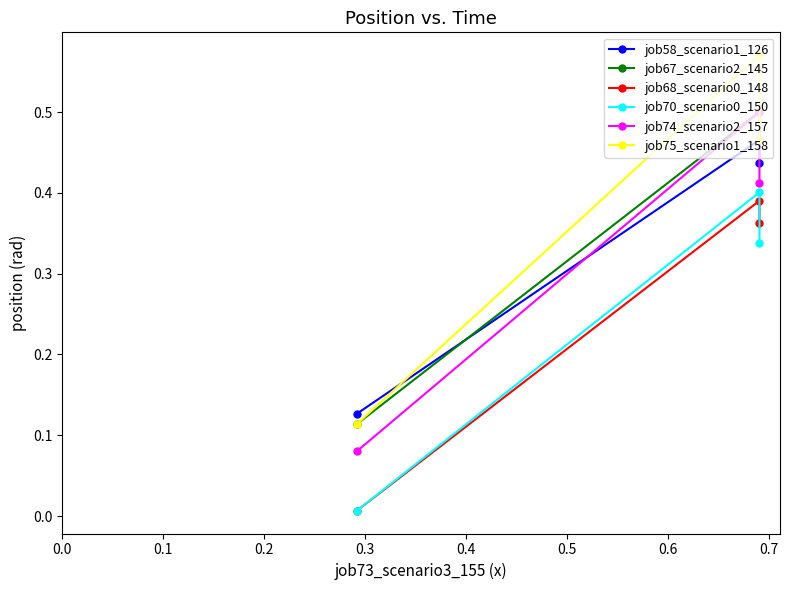

Rank the series by their maximum value, from lowest to highest.

job68_scenario0_148, job70_scenario0_150, job58_scenario1_126, job67_scenario2_145, job74_scenario2_157, job75_scenario1_158